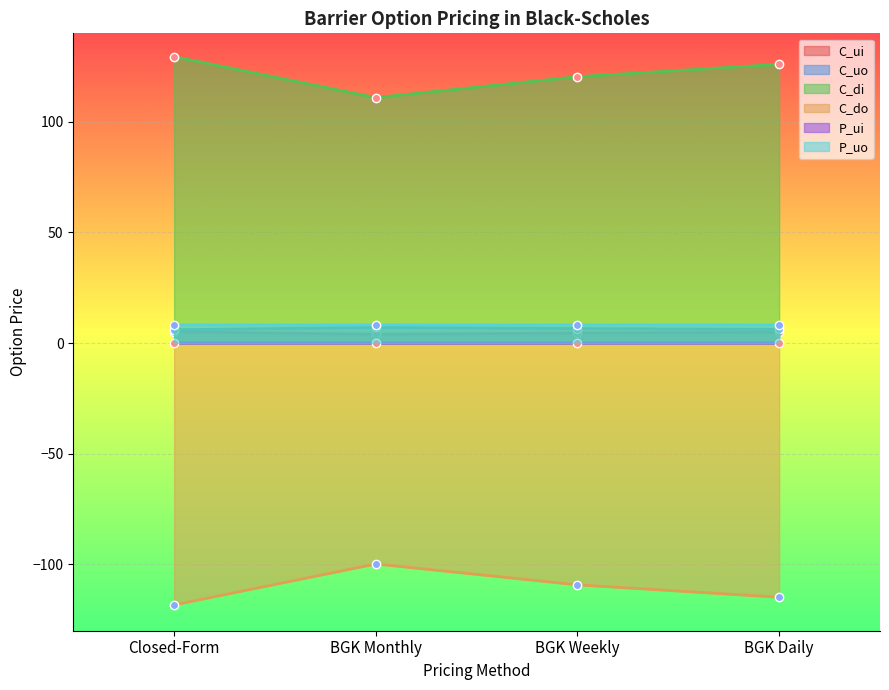

How many values in the C_di series exceed 125?

2